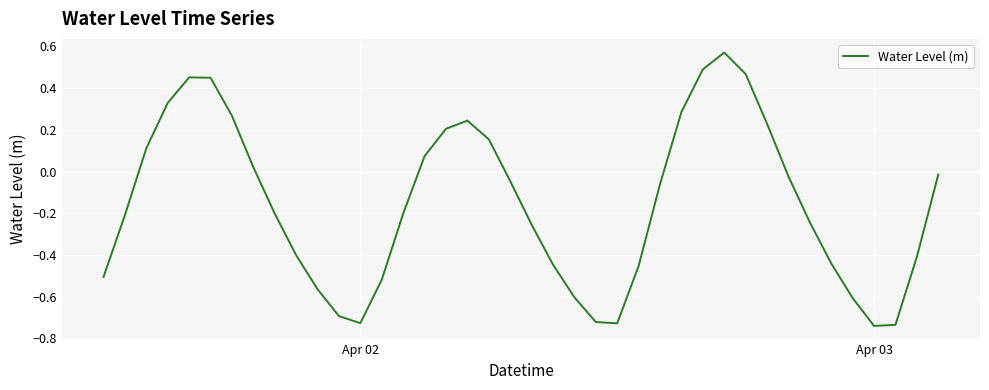

What is the difference between the maximum and minimum values?

1.3